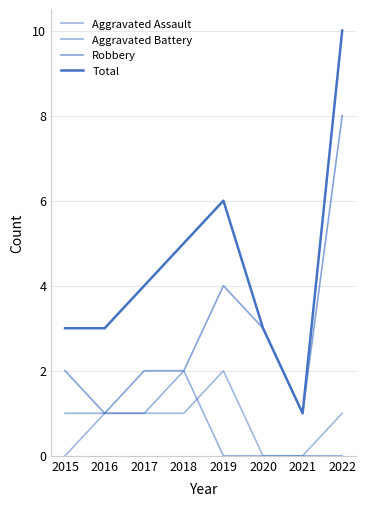

Does the chart have visible grid lines?

Yes